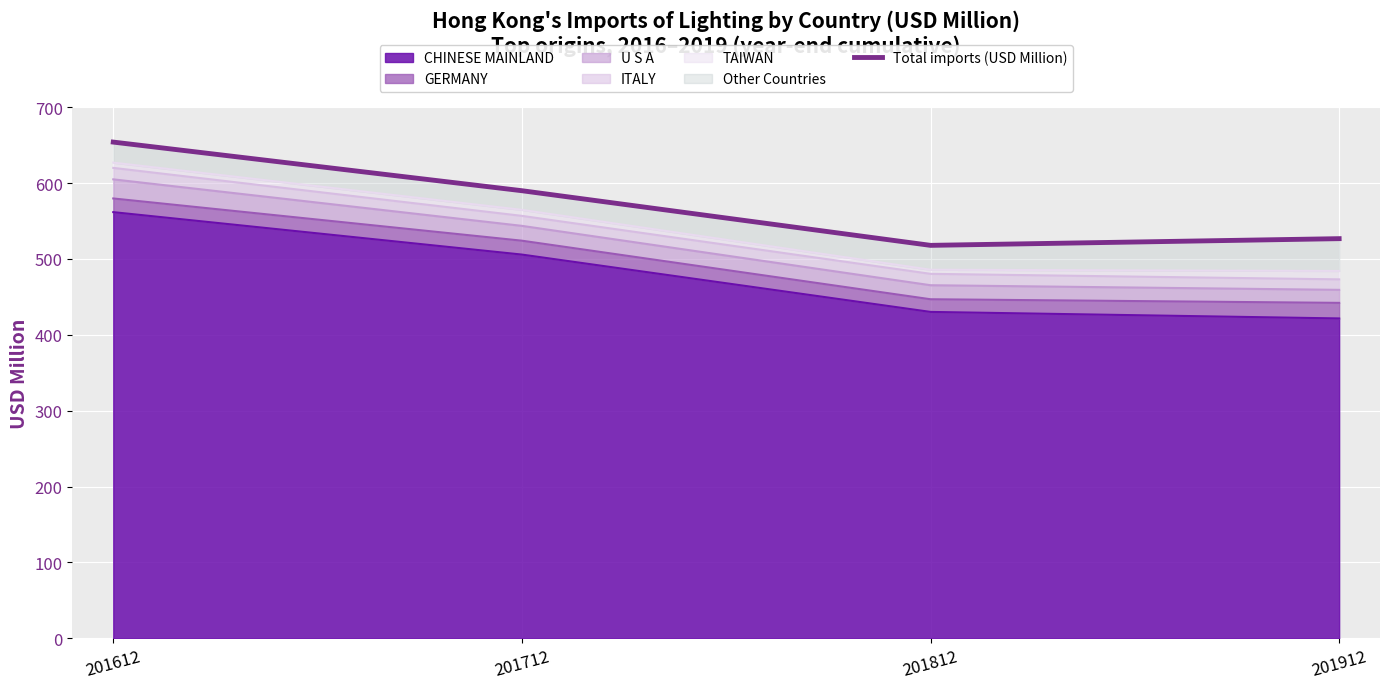

Approximately how many times larger is the value at 201612 compared to 201712?

1.1